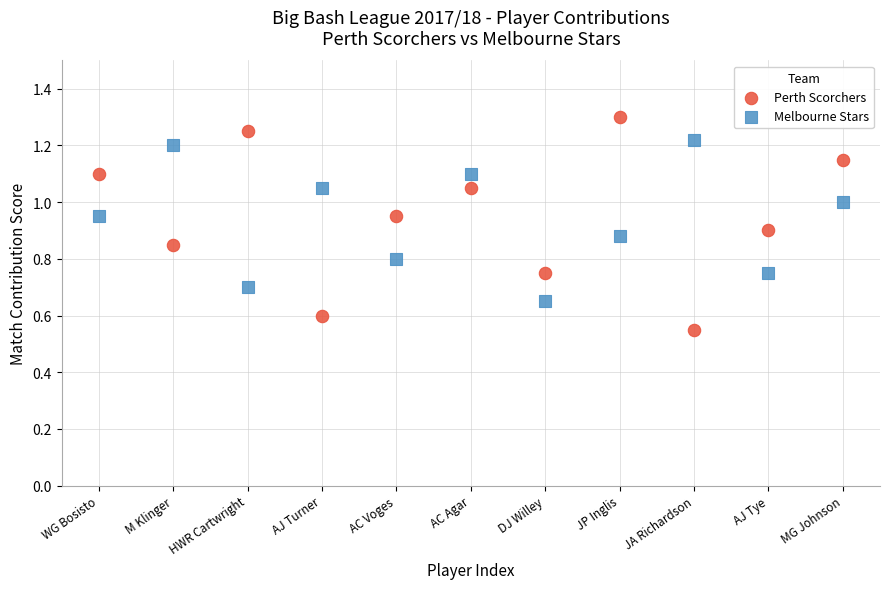

Which series reaches the minimum Y coordinate?

Perth Scorchers